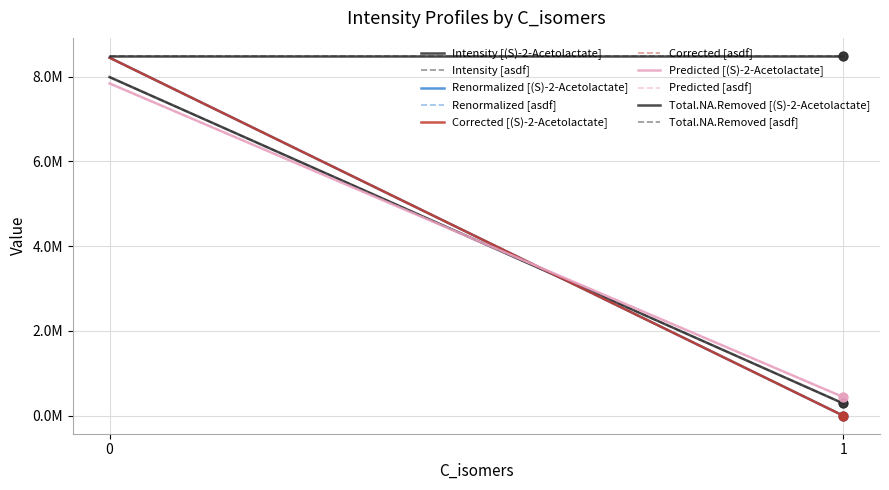

Which series has the largest total across all categories?

Total.NA.Removed